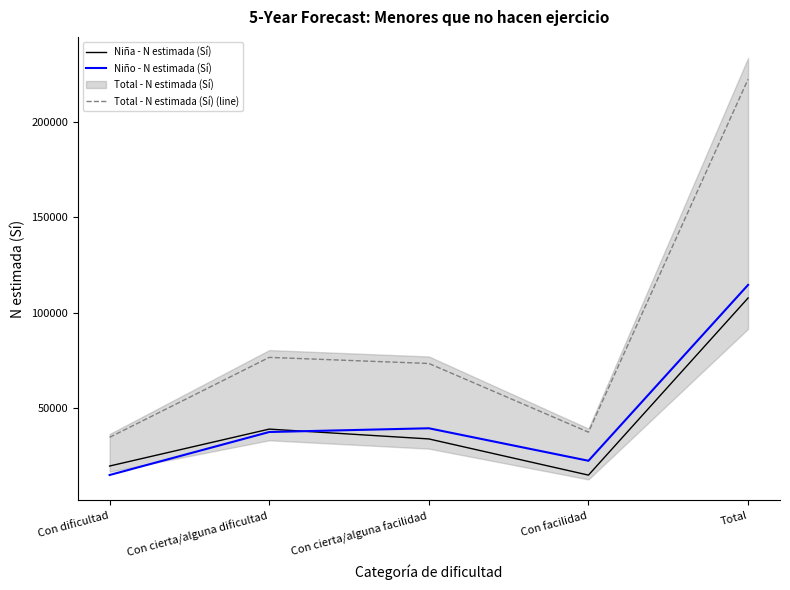

How many distinct data groups are displayed?

3